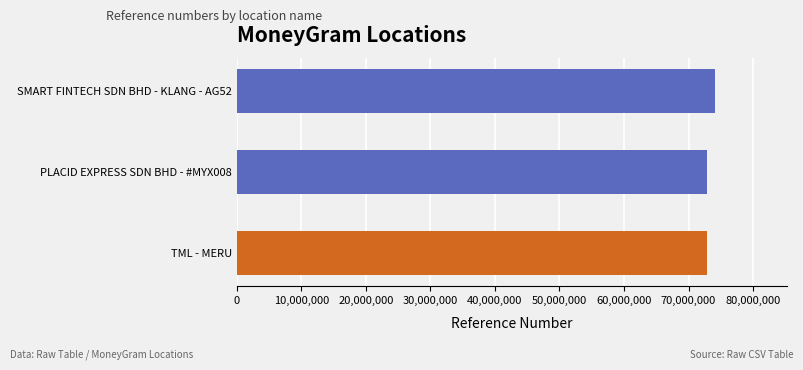

What is the ratio of the value at TML - MERU to the value at PLACID EXPRESS SDN BHD - #MYX008?

1.0